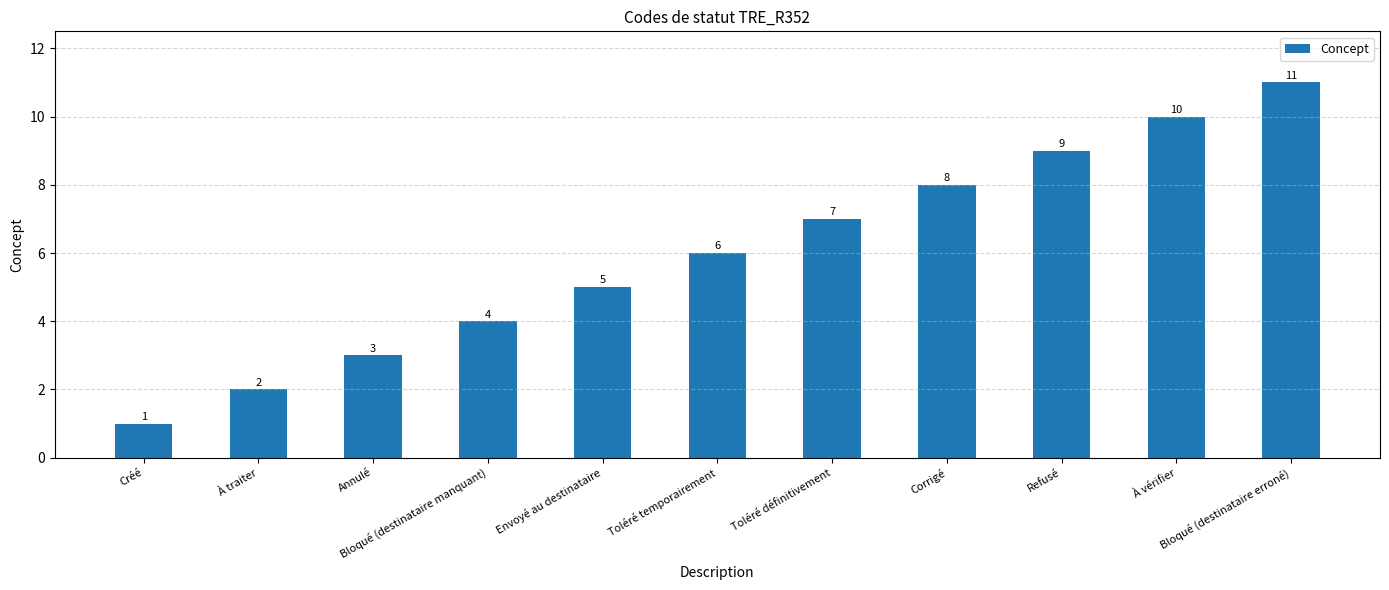

Rank the categories by value from highest to lowest.

Bloqué (destinataire erroné), À vérifier, Refusé, Corrigé, Toléré définitivement, Toléré temporairement, Envoyé au destinataire, Bloqué (destinataire manquant), Annulé, À traiter, Créé